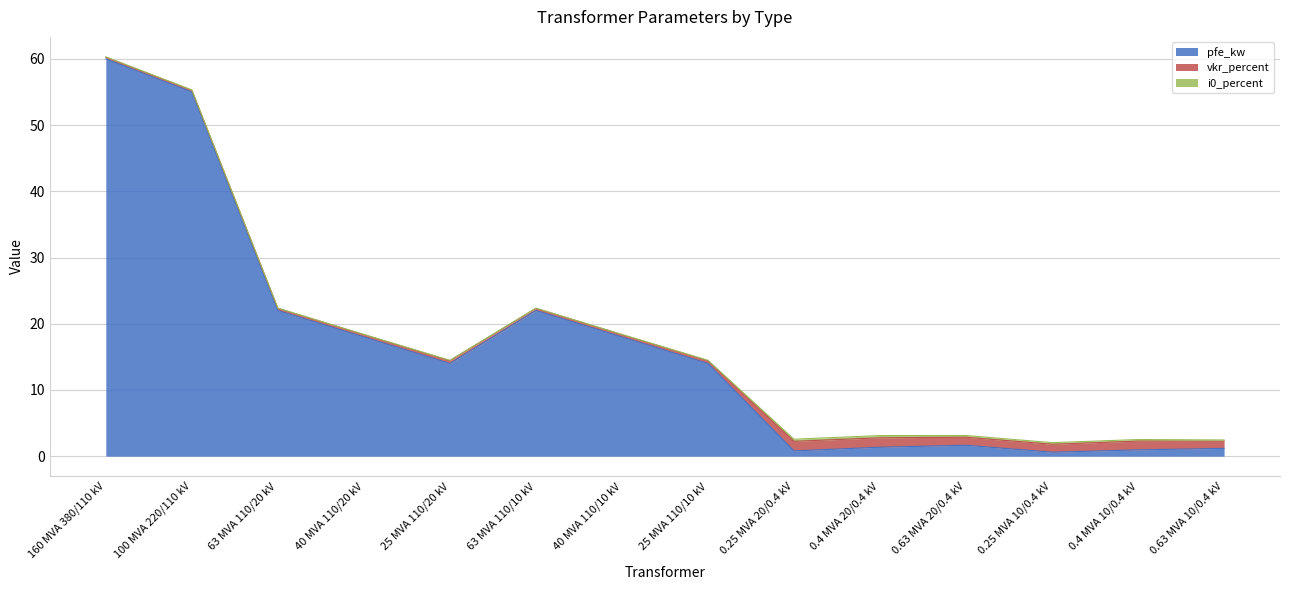

Reading right to left, extract all data points from this chart.

pfe_kw: 1.2	0.9	0.6	1.6	1.4	0.8	14.0	18.0	22.0	14.0	18.0	22.0	55.0	60.0
vkr_percent: 1.1	1.3	1.2	1.2	1.4	1.4	0.4	0.3	0.3	0.4	0.3	0.3	0.3	0.2
i0_percent: 0.2	0.2	0.2	0.3	0.3	0.3	0.1	0.1	0.0	0.1	0.1	0.0	0.1	0.1